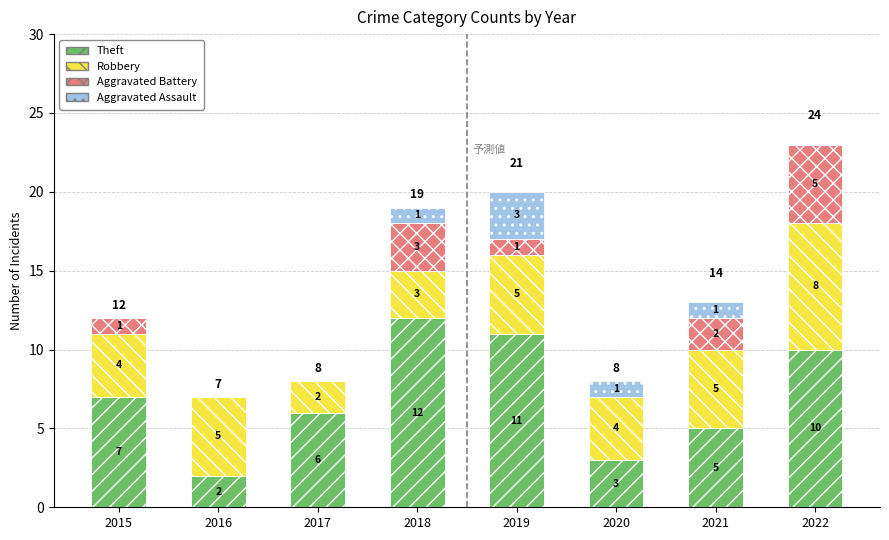

Count the number of data series in this chart.

4